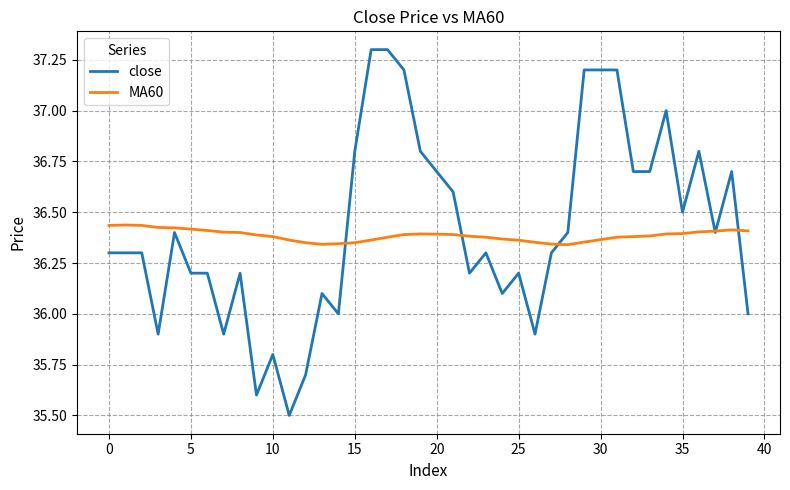

Which series has the widest spread of values?

close